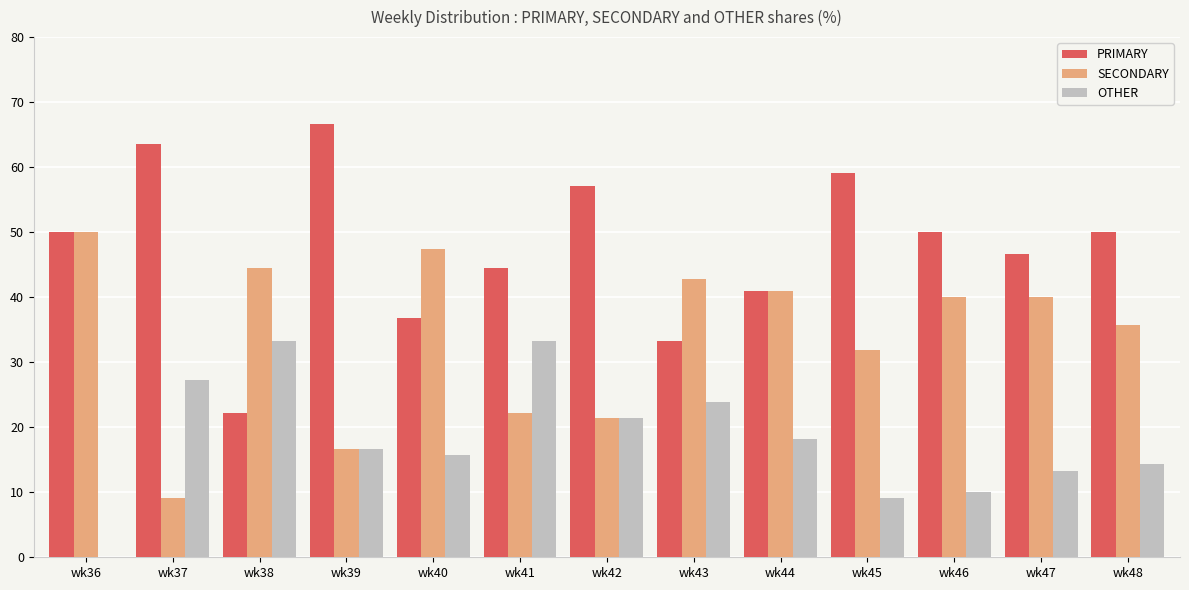

What is the maximum value shown in the chart?

66.7